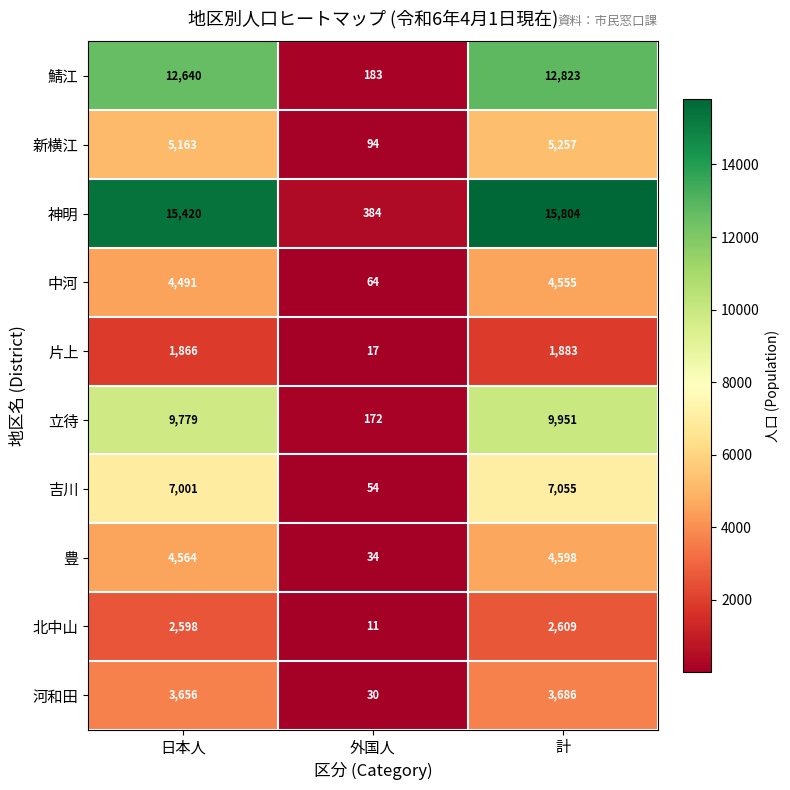

Reading right to left, what are all the values shown in this chart?

鯖江: 計=12823	外国人=183	日本人=12640
新横江: 計=5257	外国人=94	日本人=5163
神明: 計=15804	外国人=384	日本人=15420
中河: 計=4555	外国人=64	日本人=4491
片上: 計=1883	外国人=17	日本人=1866
立待: 計=9951	外国人=172	日本人=9779
吉川: 計=7055	外国人=54	日本人=7001
豊: 計=4598	外国人=34	日本人=4564
北中山: 計=2609	外国人=11	日本人=2598
河和田: 計=3686	外国人=30	日本人=3656